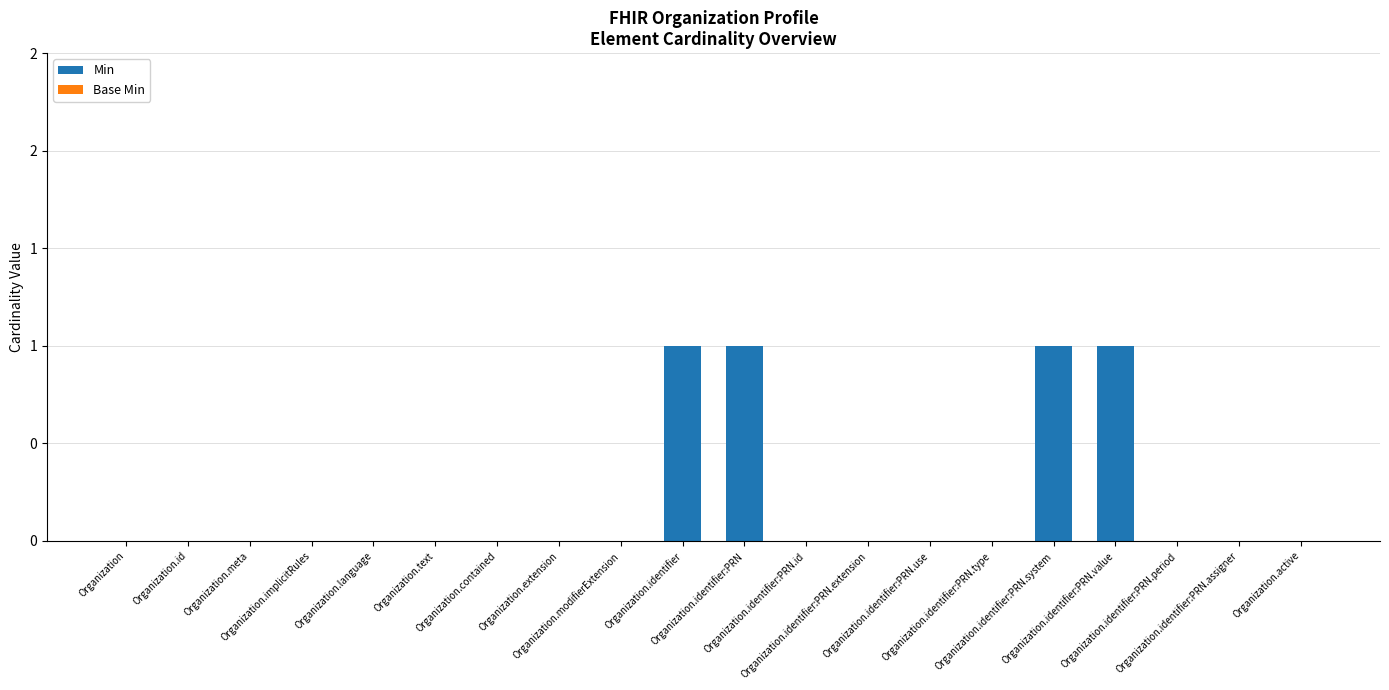

Between Organization.identifier:PRN and Organization.identifier, which is larger?

Organization.identifier:PRN